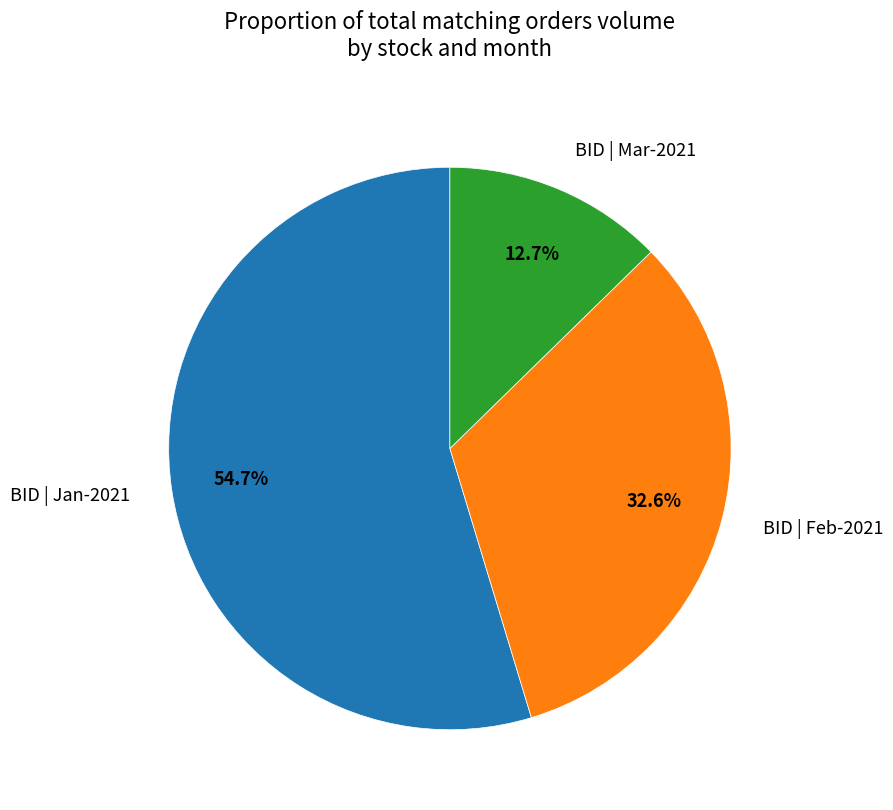

To the nearest percent, what is the average slice percentage?

33%